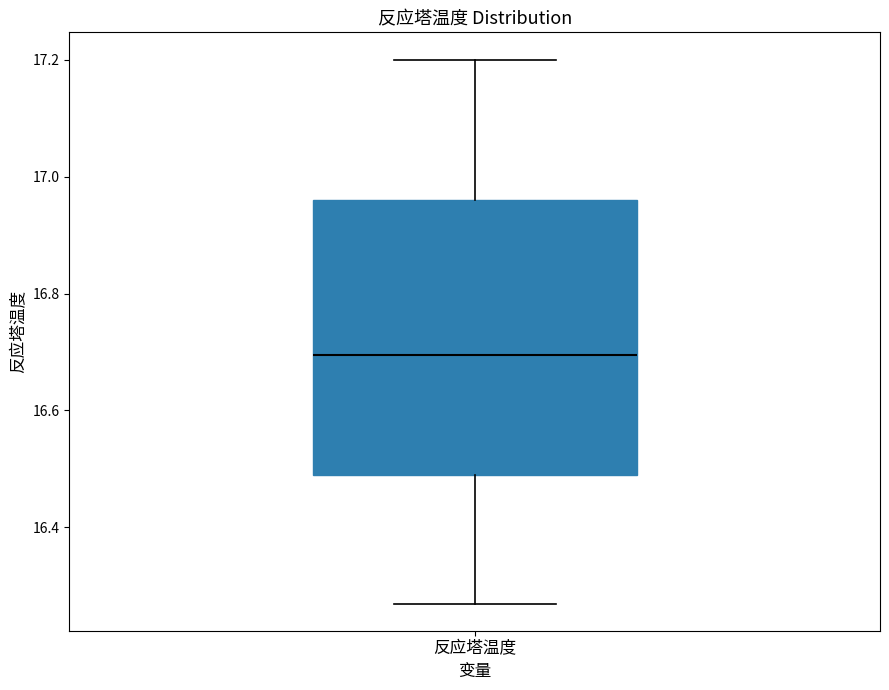

Read this box plot against the y-axis: the position of the median line, the range covered by the box, and the ends of both whiskers. The values are not printed on the chart, so give them approximately, as read against the axis.

median 16.70, box 16.50 to 16.96, whiskers 16.28 to 17.20